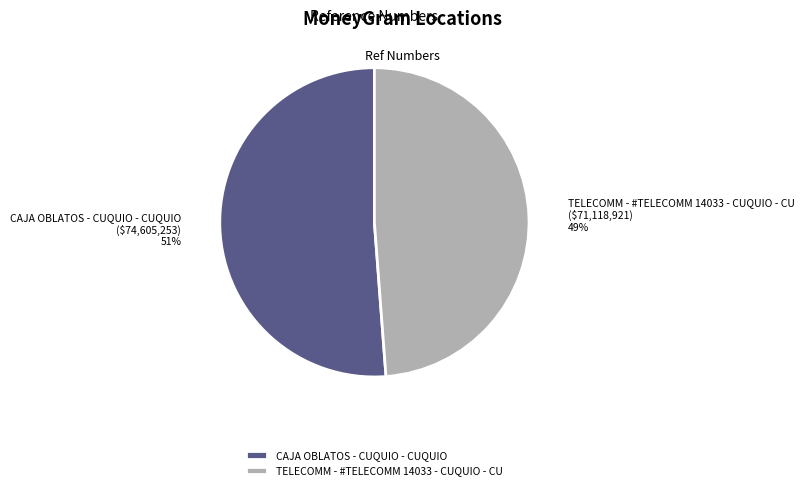

To the nearest percent, what portion does CAJA OBLATOS - CUQUIO - CUQUIO represent?

51%